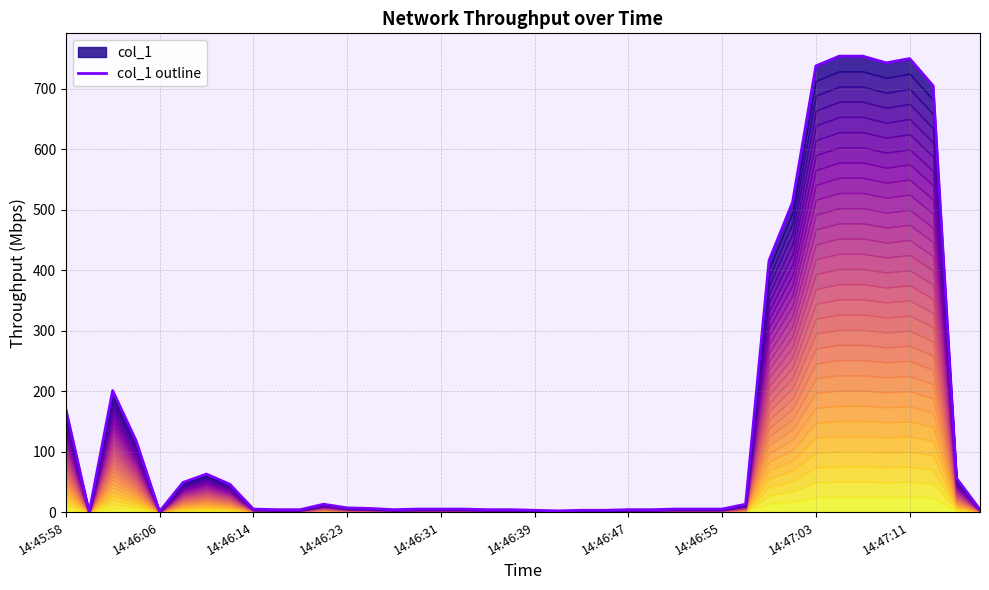

What is the change in value from 14:46:47 to 32?

+674.5